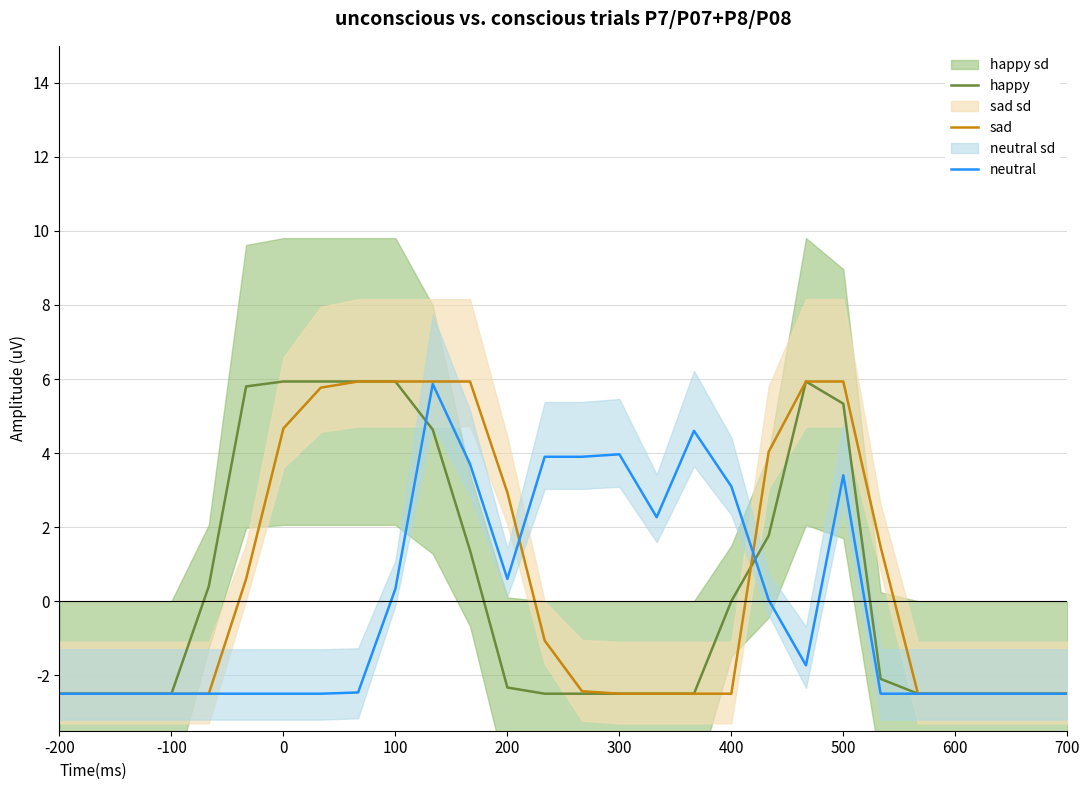

At how many categories does at least one series exceed -1?

19